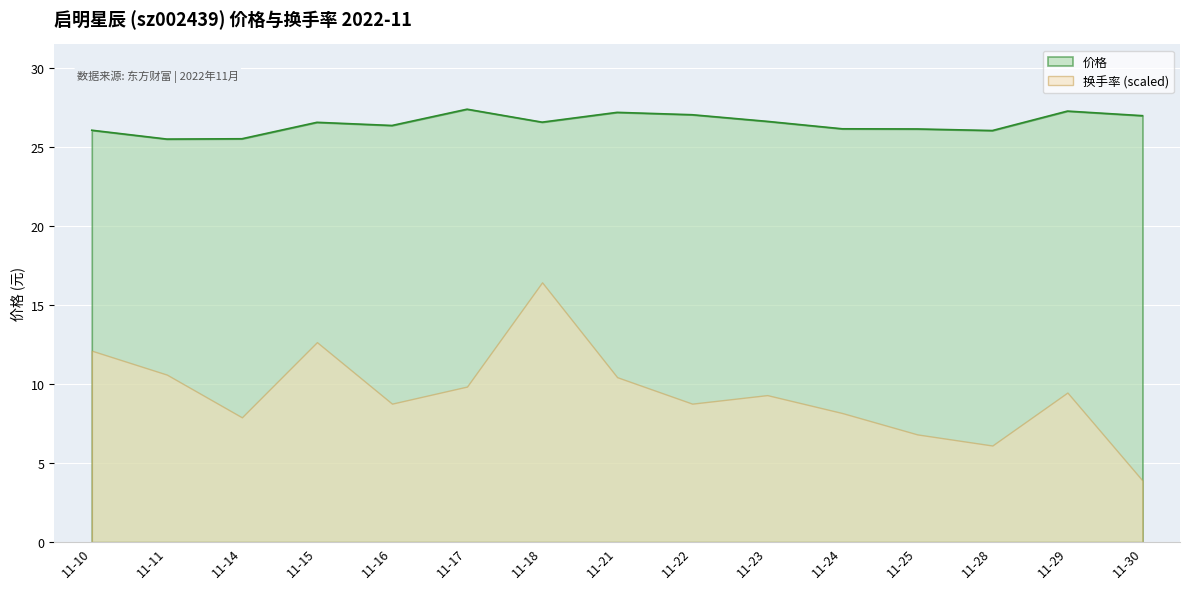

The 换手率 (scaled) series shows 6.8 at 11-25. True or false?

True